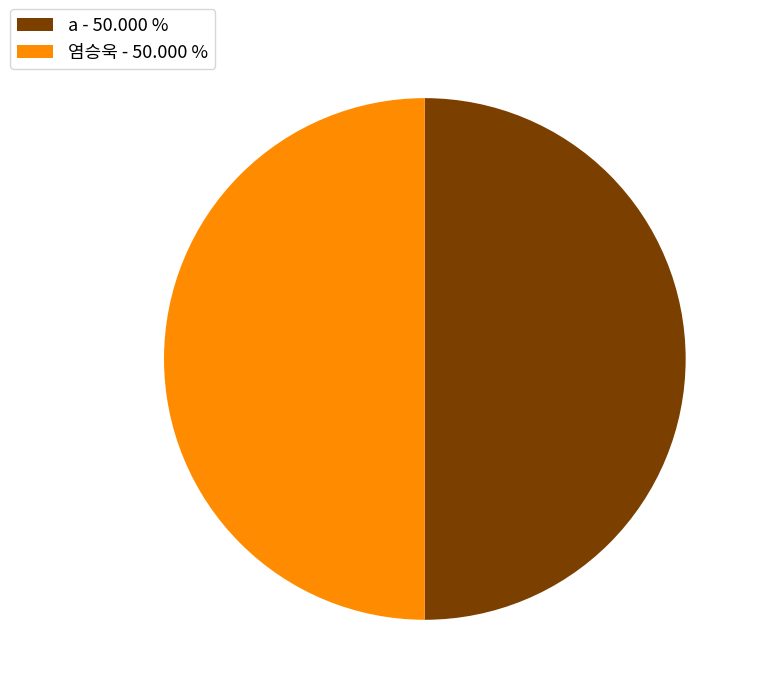

Count the number of slices in the pie.

2